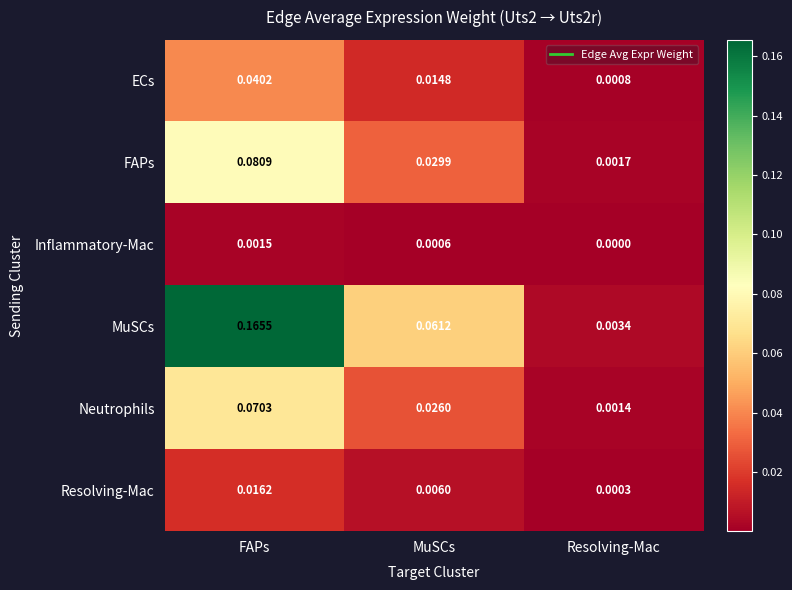

Which series has the largest total across all categories?

MuSCs